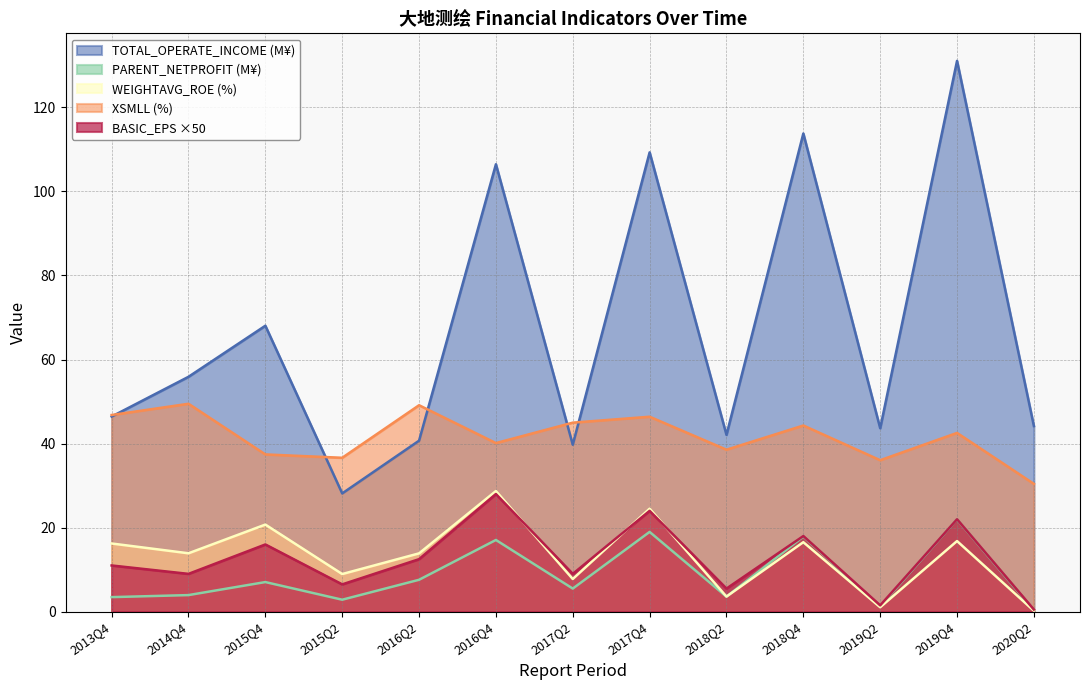

List the labels in order of TOTAL_OPERATE_INCOME value, largest first.

2019Q4, 2018Q4, 2017Q4, 2016Q4, 2015Q4, 2014Q4, 2013Q4, 2020Q2, 2019Q2, 2018Q2, 2016Q2, 2017Q2, 2015Q2